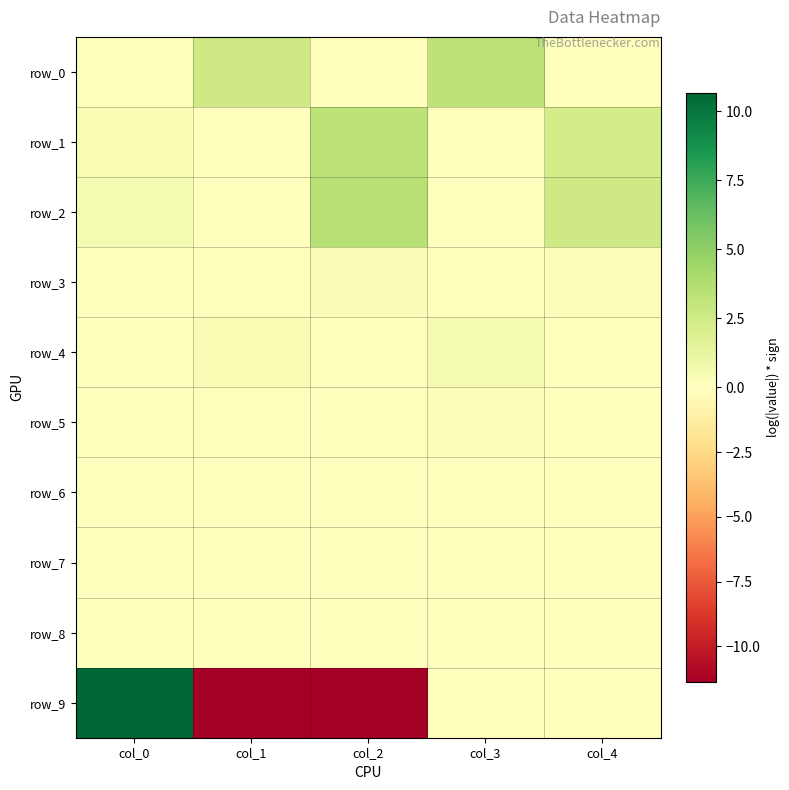

Which category has the lowest value in the row_4 series?

col_0